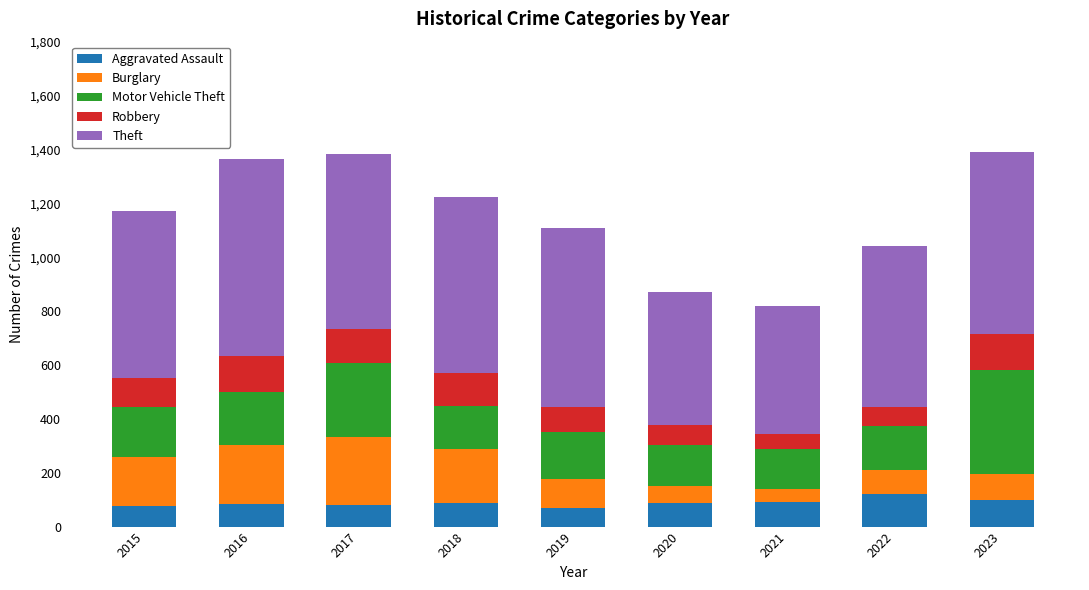

What is the total value across all series at 2020?

869